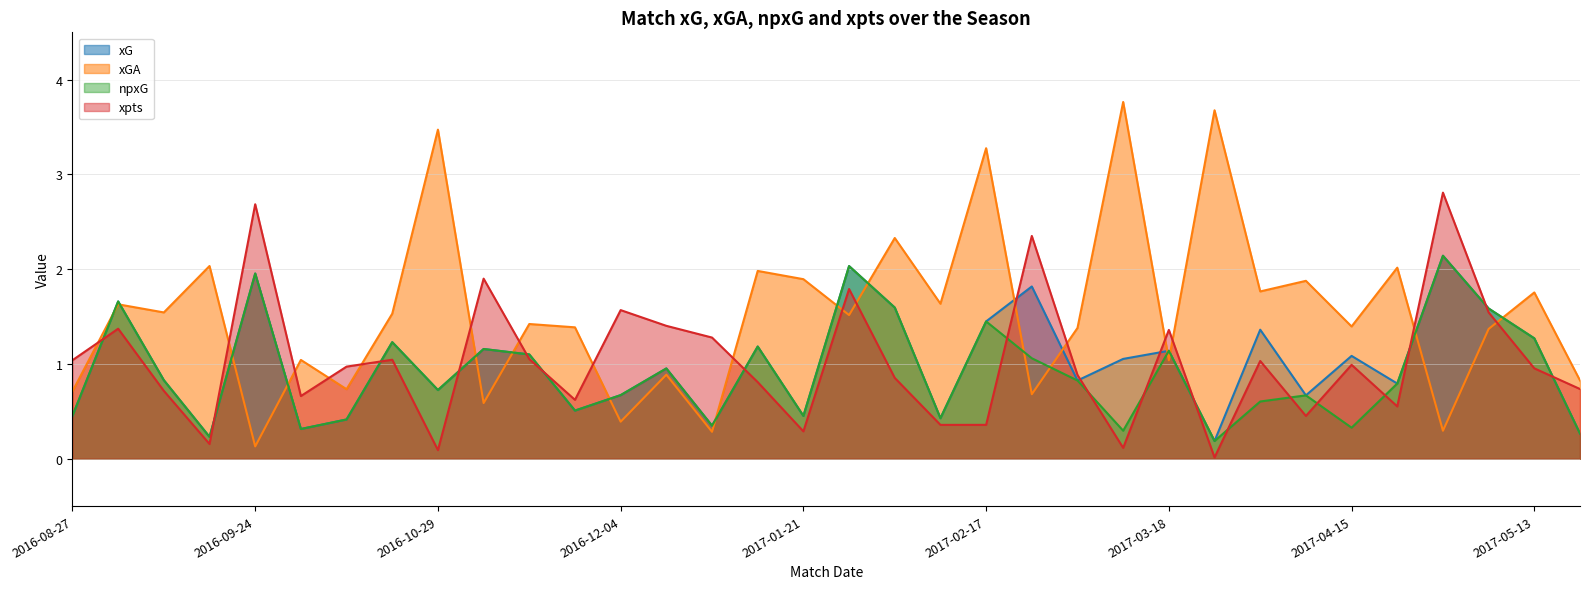

What is the value of the xG point at the 14th from the left?

1.0